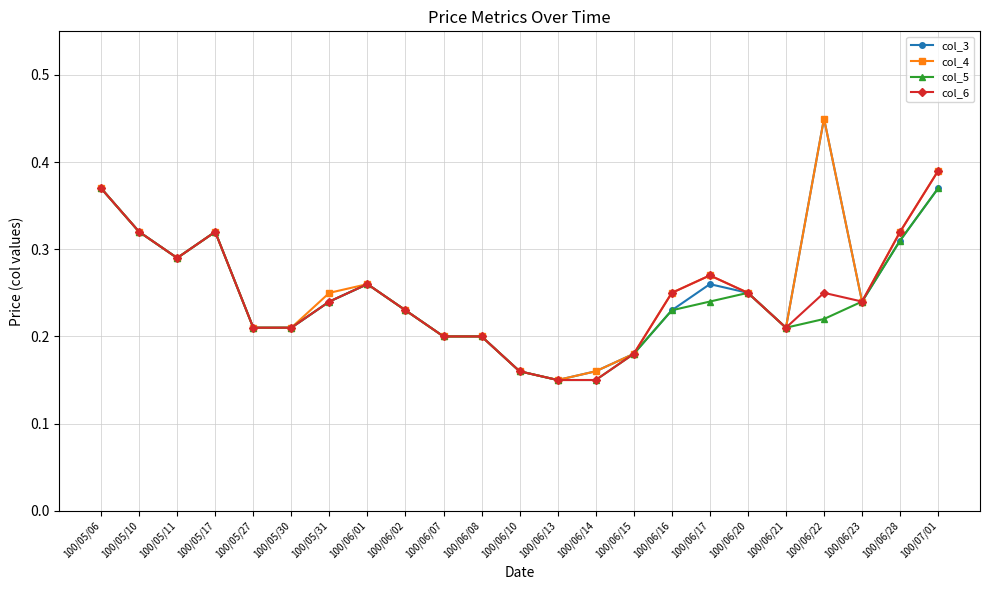

At which category is the sum across all series the highest?

100/07/01